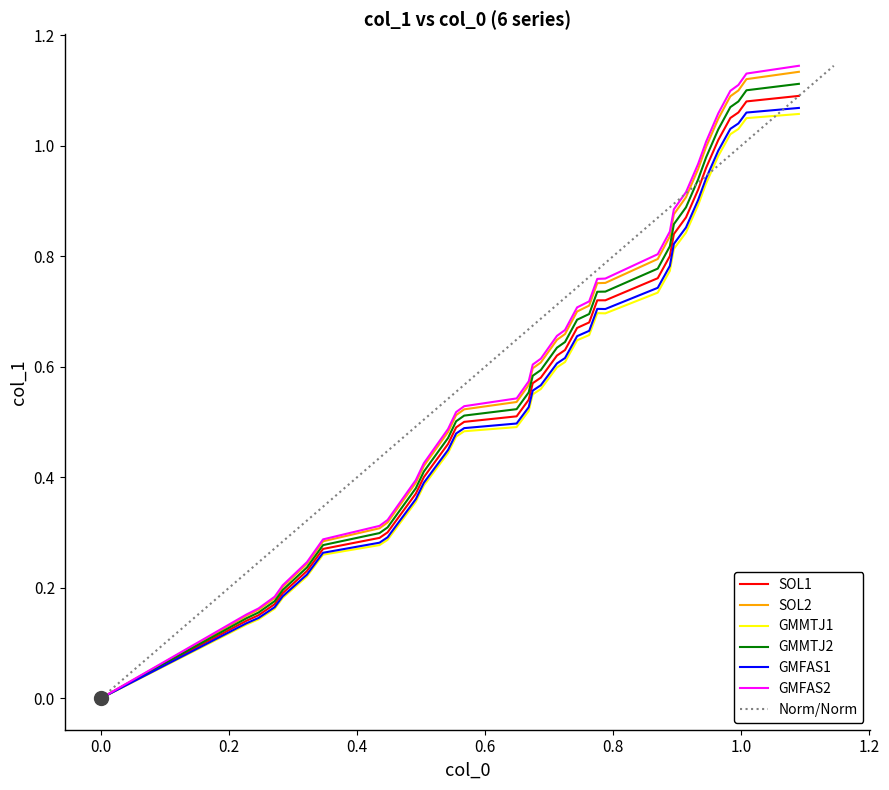

Is the value of col_1 at 22 greater than the value of col_0 at 12?

Yes